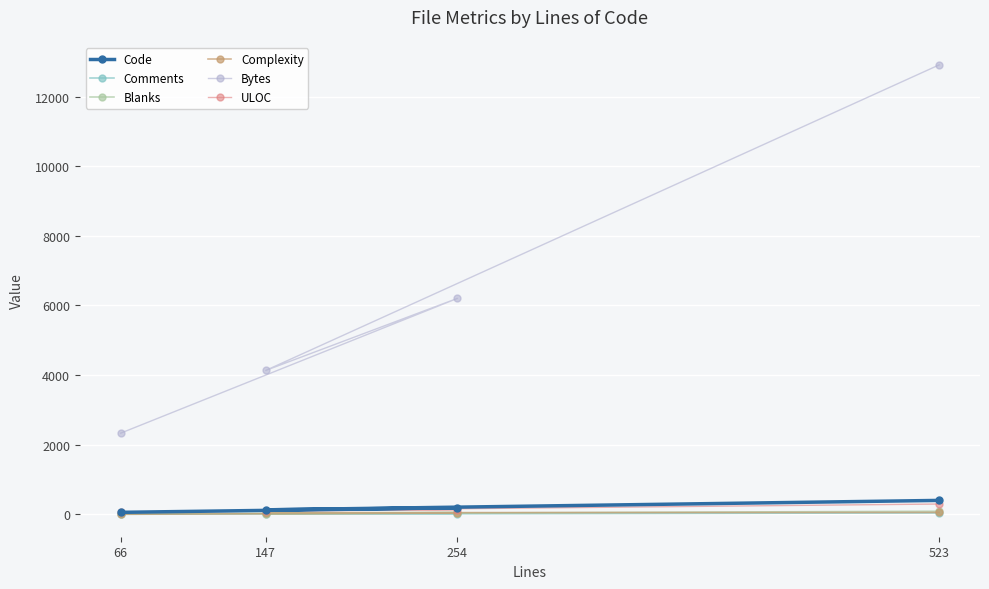

The Blanks series shows 16 at 147. True or false?

True